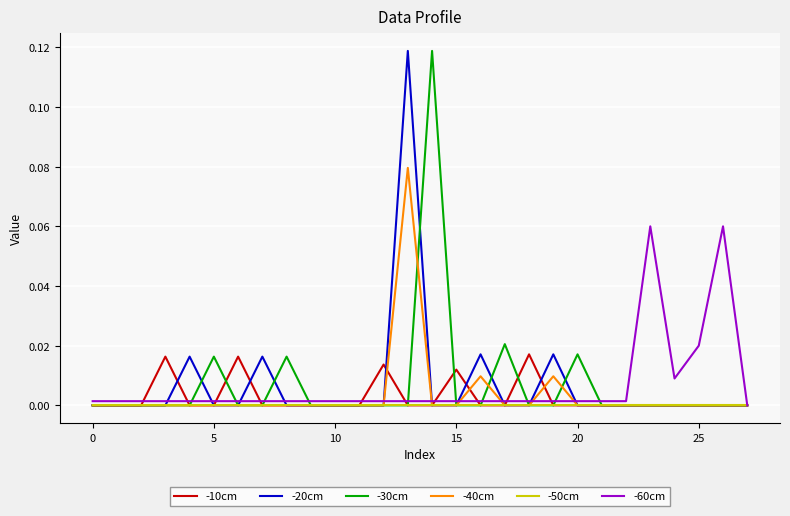

How many lines are shown in the chart?

6